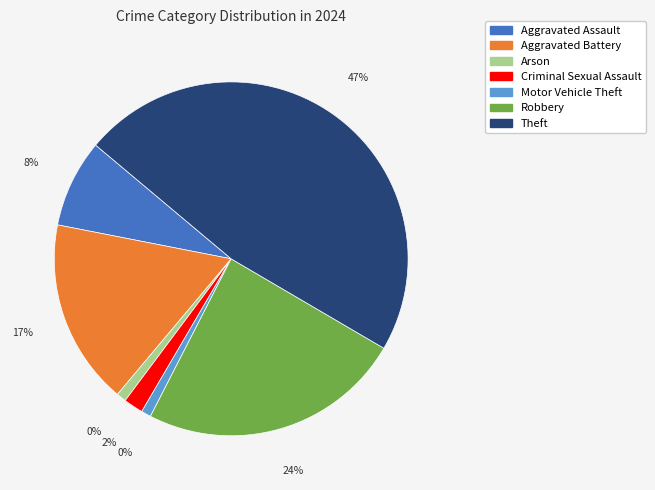

What is the change in value from Criminal Sexual Assault to Theft?

+51